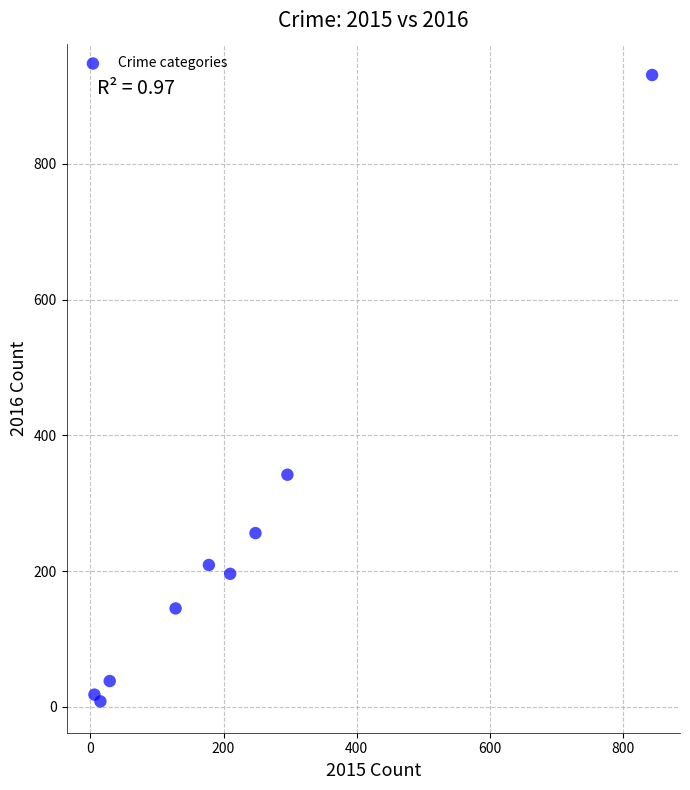

What Y value in the scatter plot is closest to 469?

342